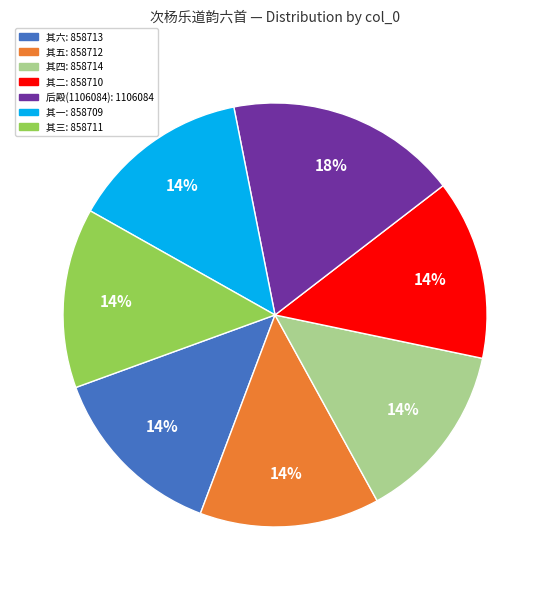

To the nearest percent, what is the difference between the largest and smallest slice percentages?

4%